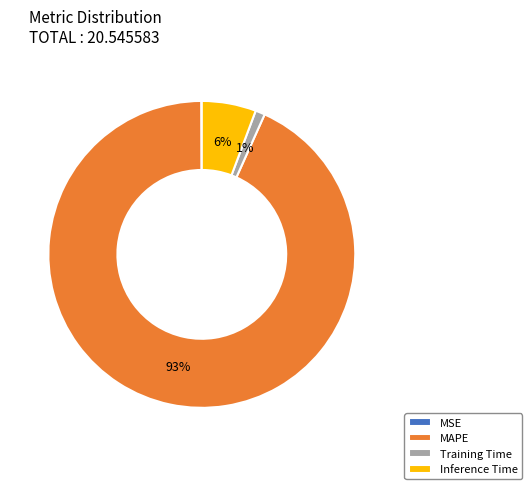

Between Inference Time and Training Time, which is larger?

Inference Time